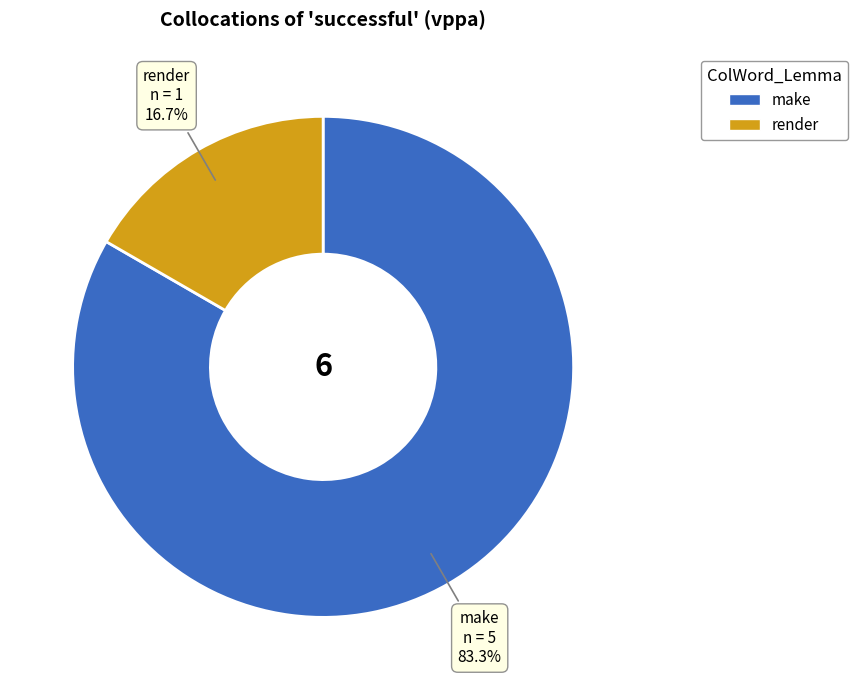

To the nearest percent, what percentage of the pie is render?

17%